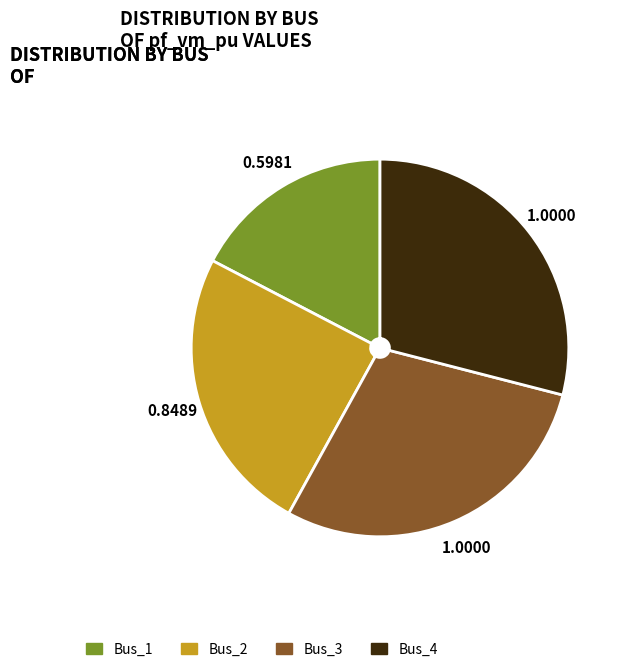

Approximately how many times larger is the value at Bus_4 compared to Bus_3?

1.0